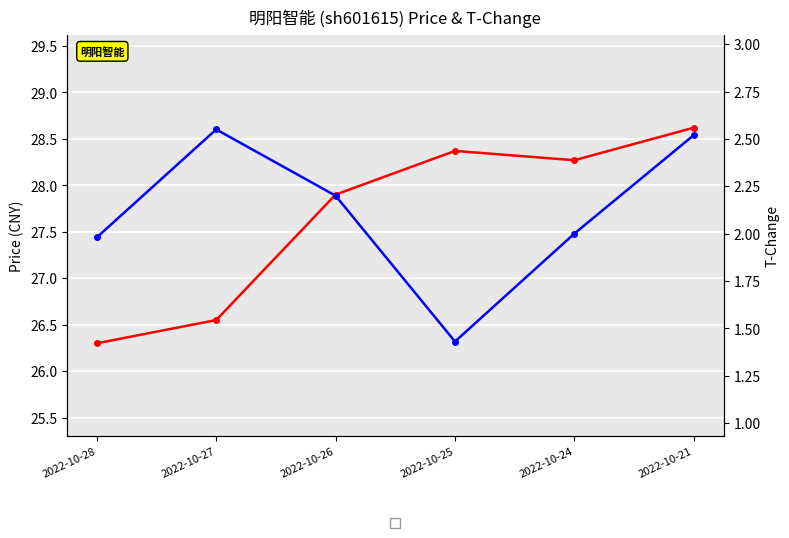

At which category does t_change reach its first local valley?

2022-10-25